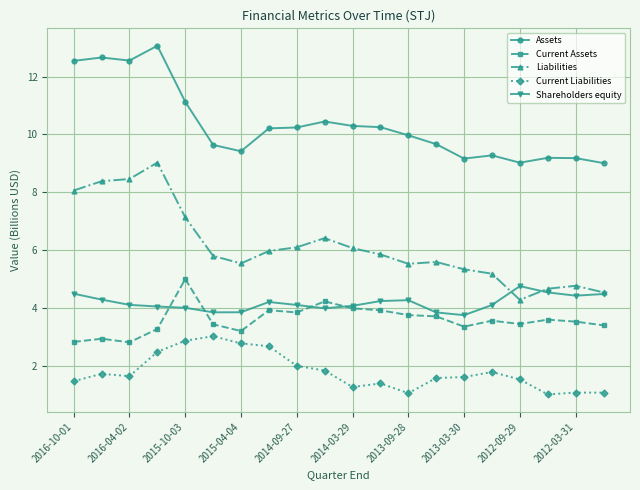

Which series has the widest spread of values?

Liabilities